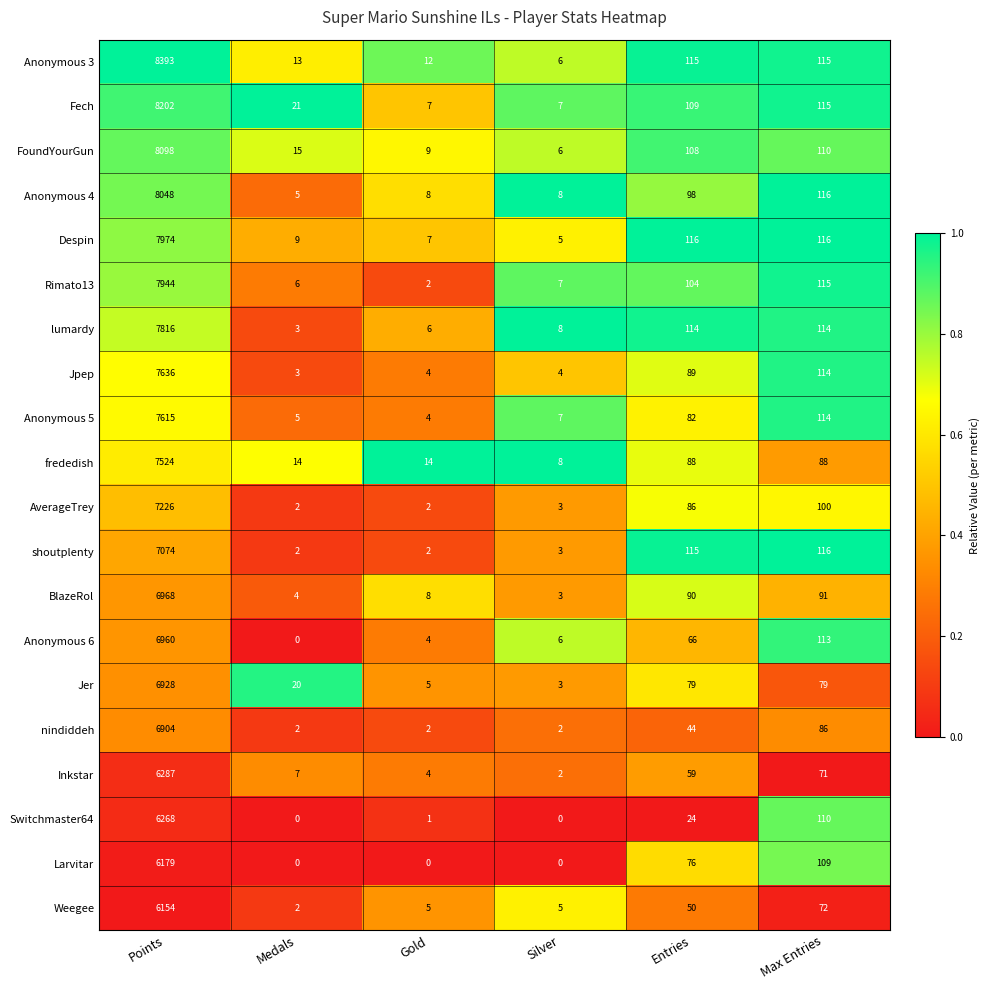

What is the difference between the maximum and minimum values in the Jer series?

6925